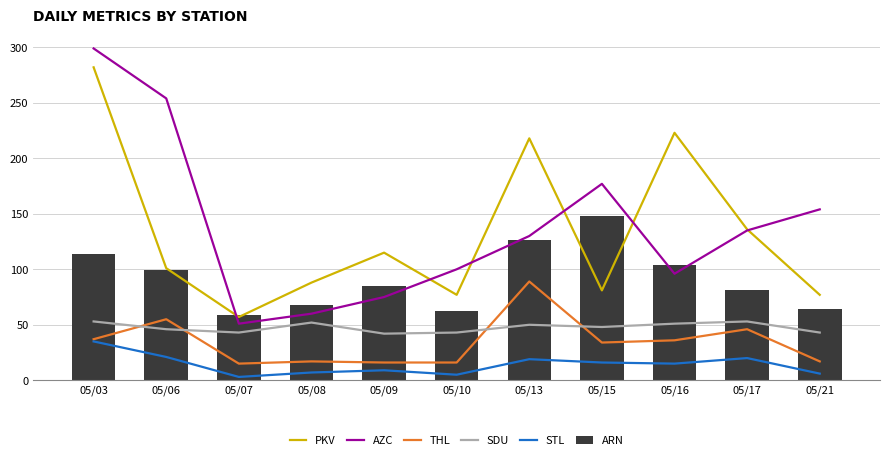

What is the difference between the highest and lowest values at 05/15?

161